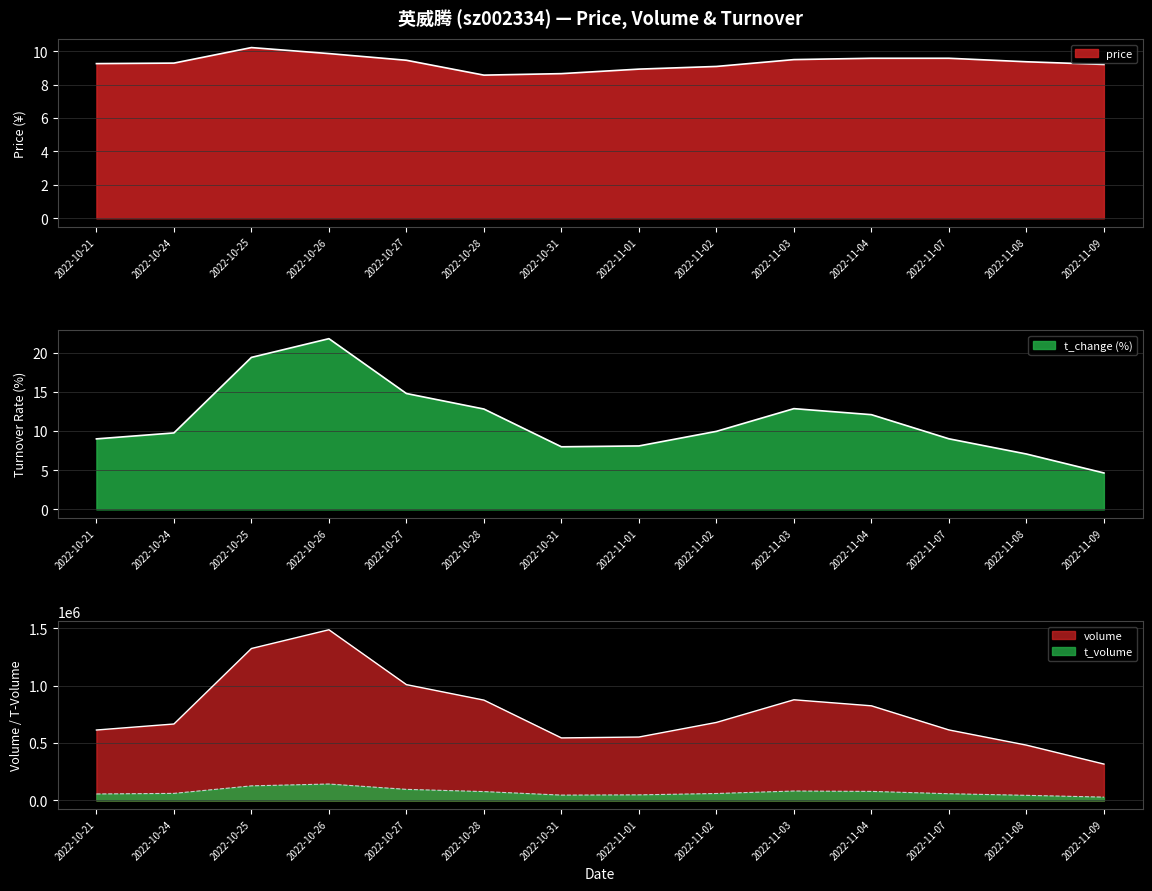

What is the label of the 9th point from the left?

2022-11-02